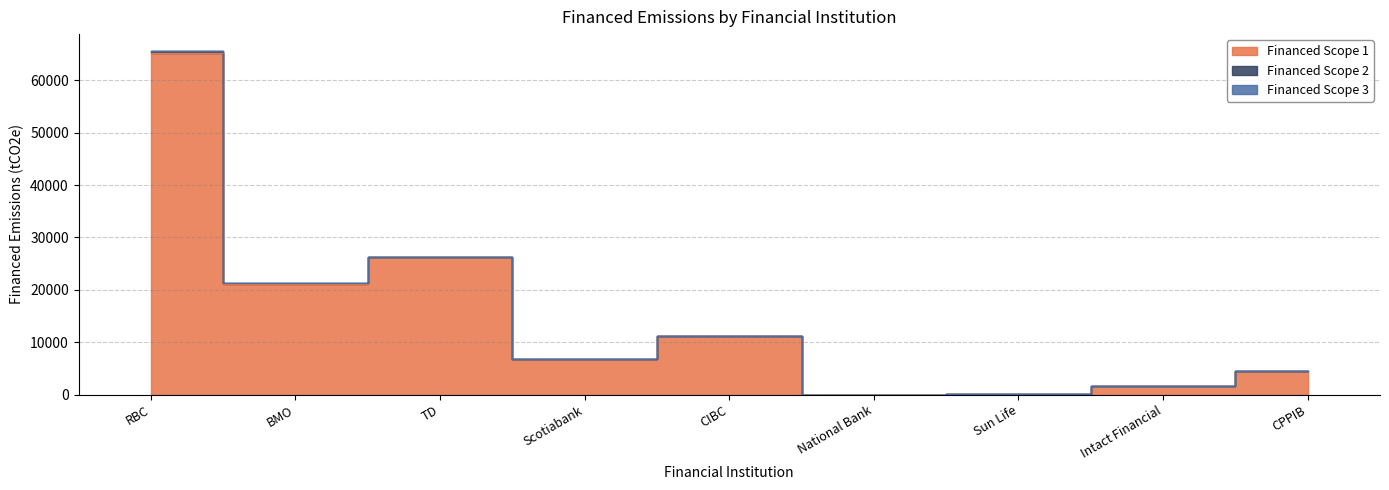

What is the total value across all series at BMO?

42350.9